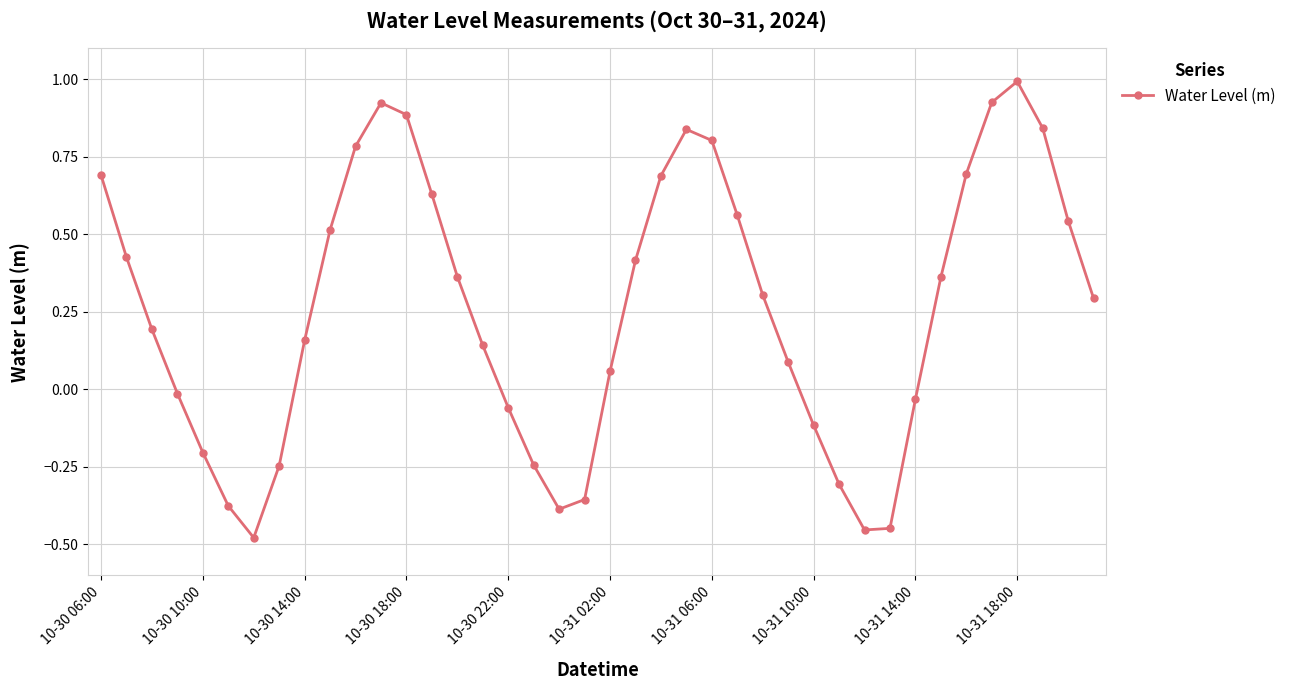

What is the average value?

0.3